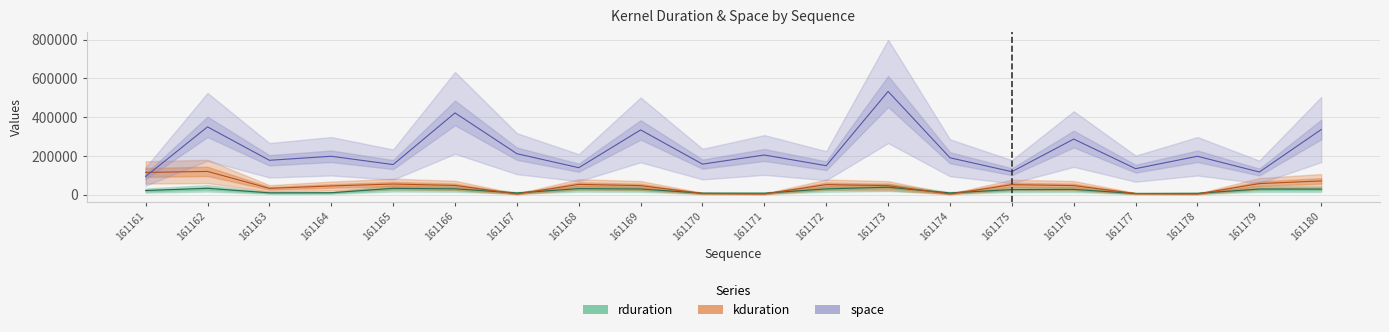

How many lines are shown in the chart?

3